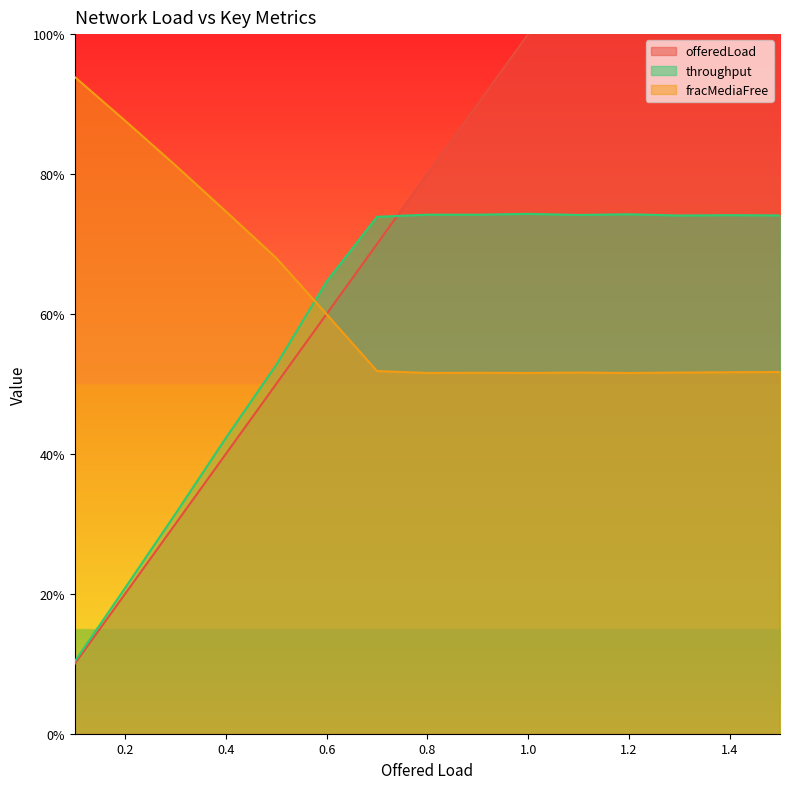

What is the spread (max minus min) of values at 1.0?

0.5